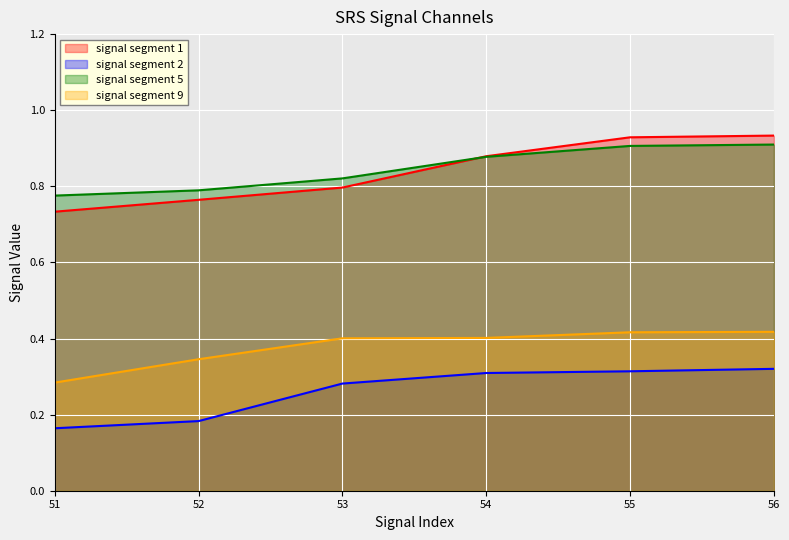

Is it true that signal segment 9 equals 0.1 at 54?

False